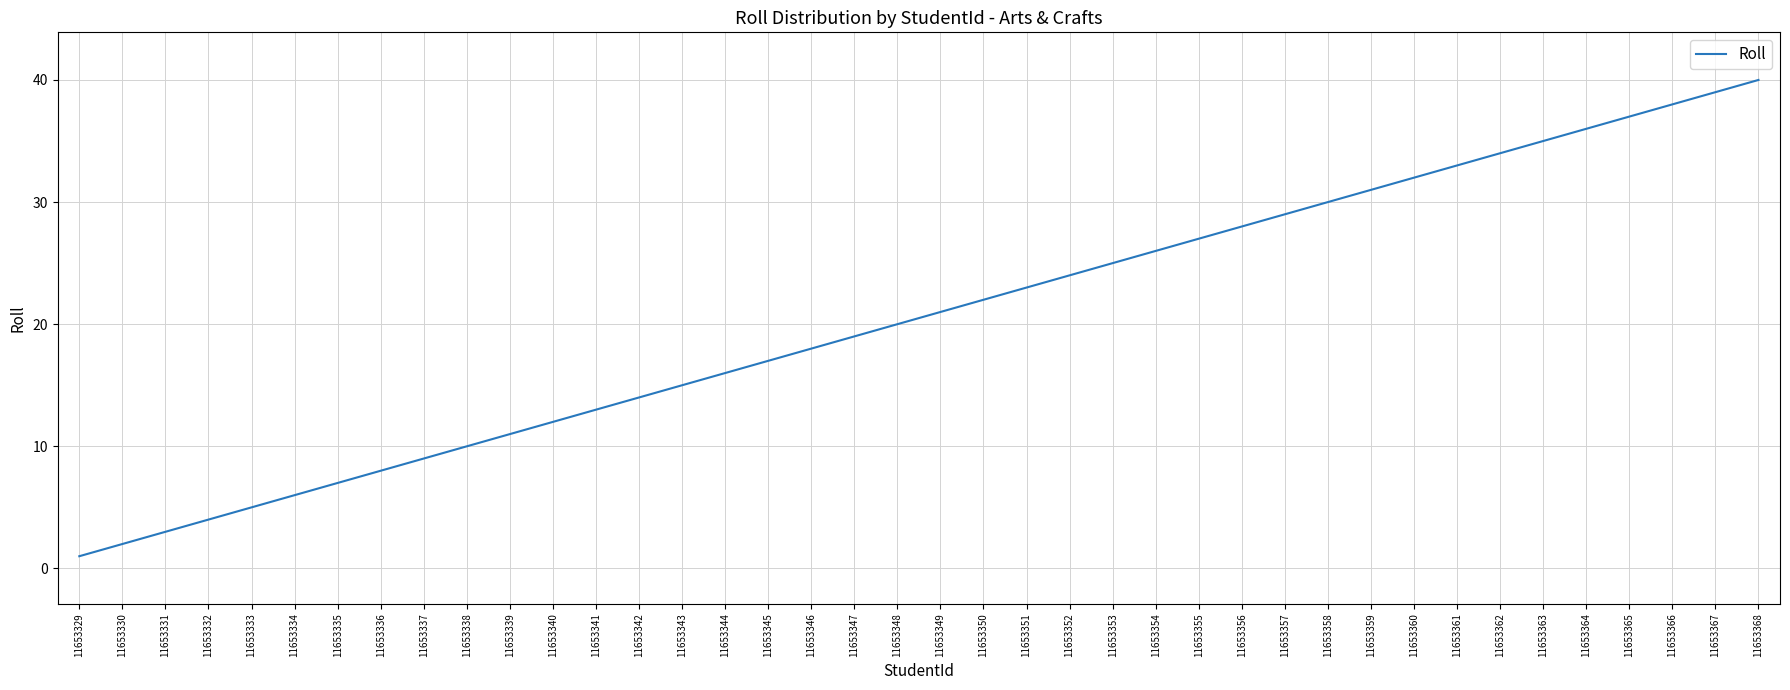

List the labels in order of value, smallest first.

11653329, 11653330, 11653331, 11653332, 11653333, 11653334, 11653335, 11653336, 11653337, 11653338, 11653339, 11653340, 11653341, 11653342, 11653343, 11653344, 11653345, 11653346, 11653347, 11653348, 11653349, 11653350, 11653351, 11653352, 11653353, 11653354, 11653355, 11653356, 11653357, 11653358, 11653359, 11653360, 11653361, 11653362, 11653363, 11653364, 11653365, 11653366, 11653367, 11653368